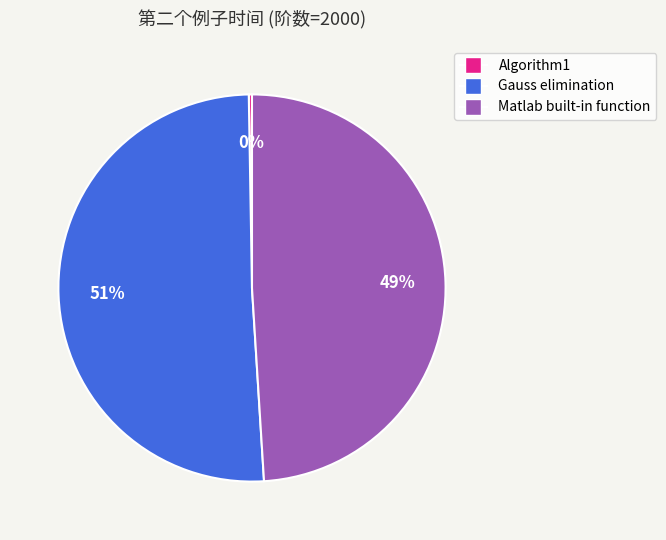

Which slice represents more than half of the pie?

Gauss elimination